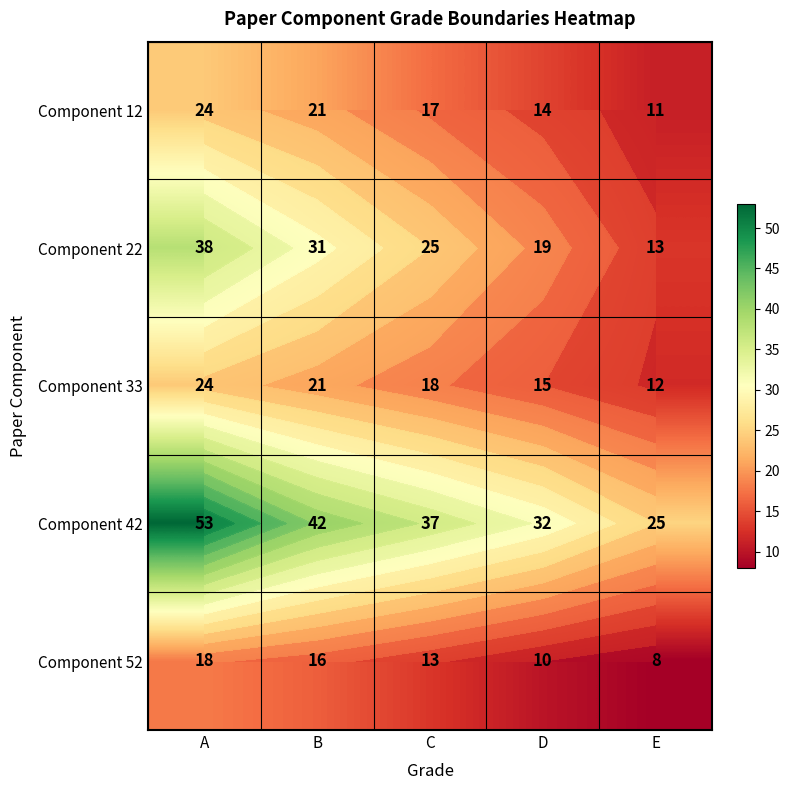

At which category is the sum across all series the highest?

A